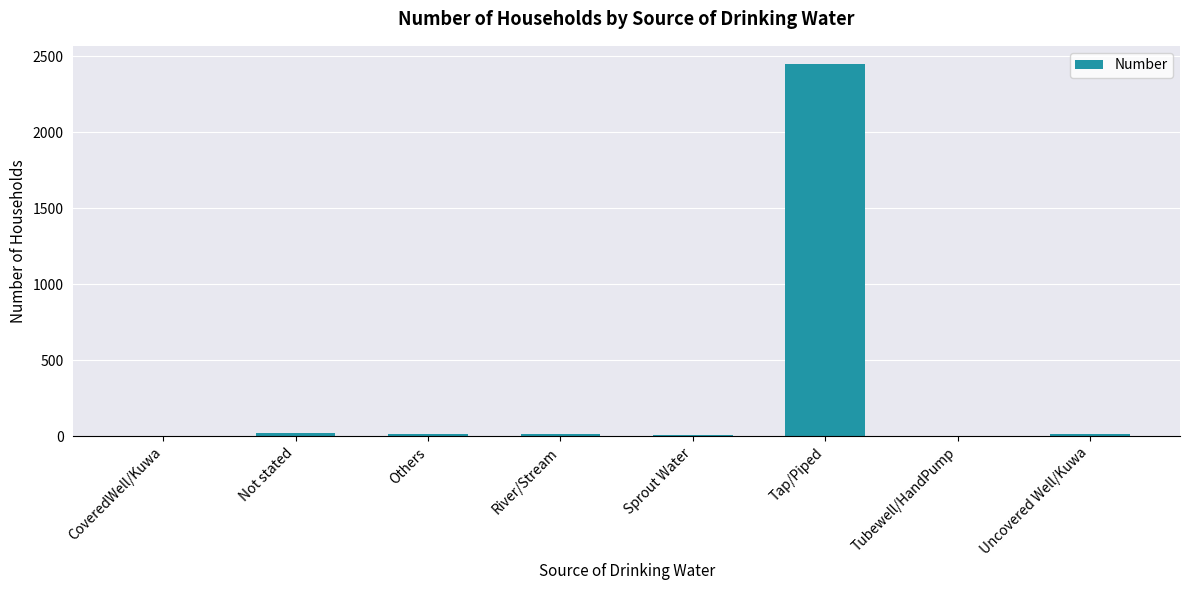

Is it true that the value at Not stated is 24?

True